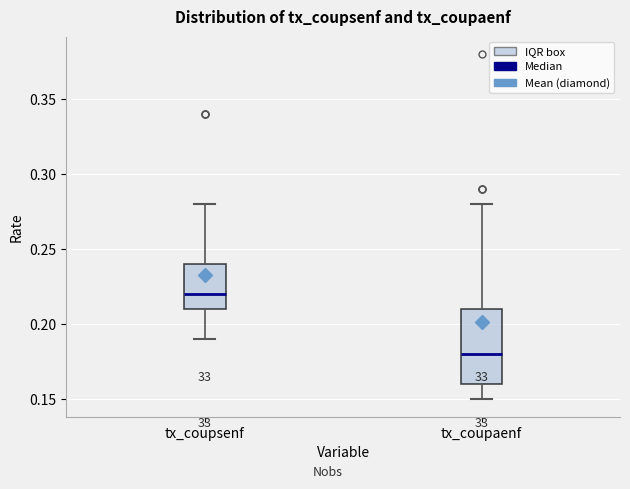

Which box's median line is the highest?

tx_coupsenf